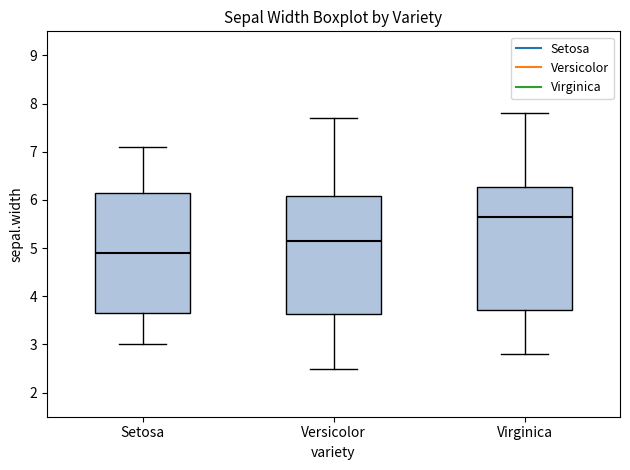

Where does the lower whisker of the box for Virginica end on the y-axis? The values are not printed on the chart, so give them approximately, as read against the axis.

2.8